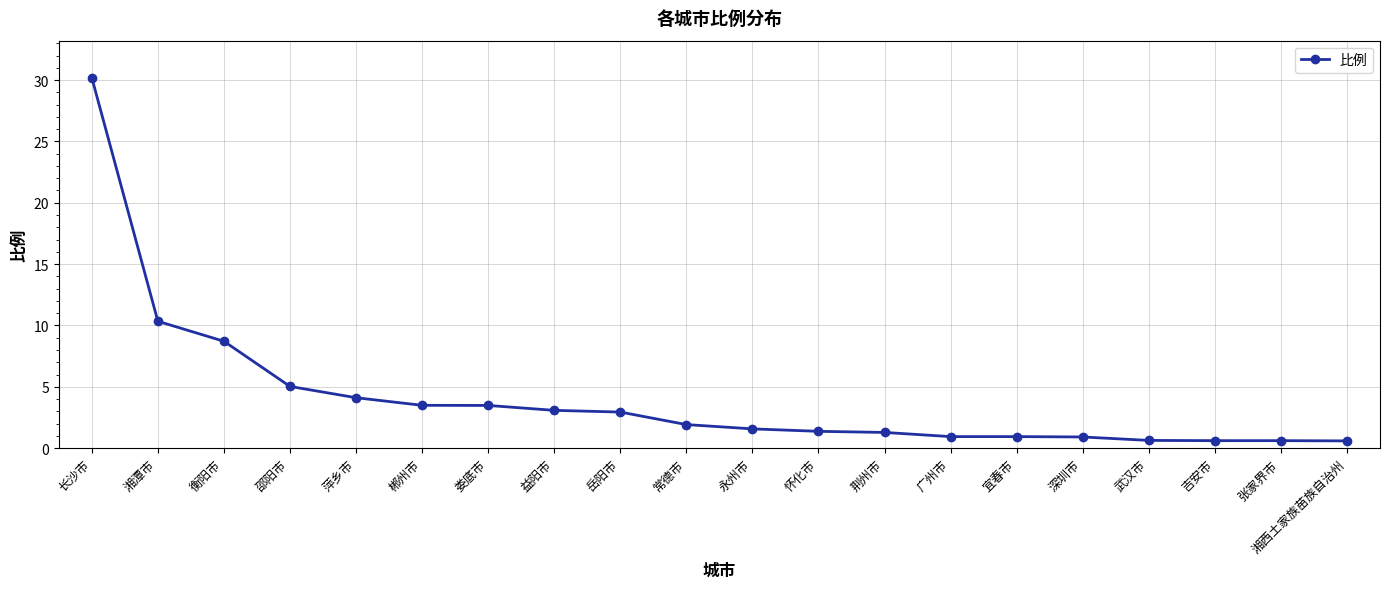

What is the label of the 13th point from the right?

益阳市